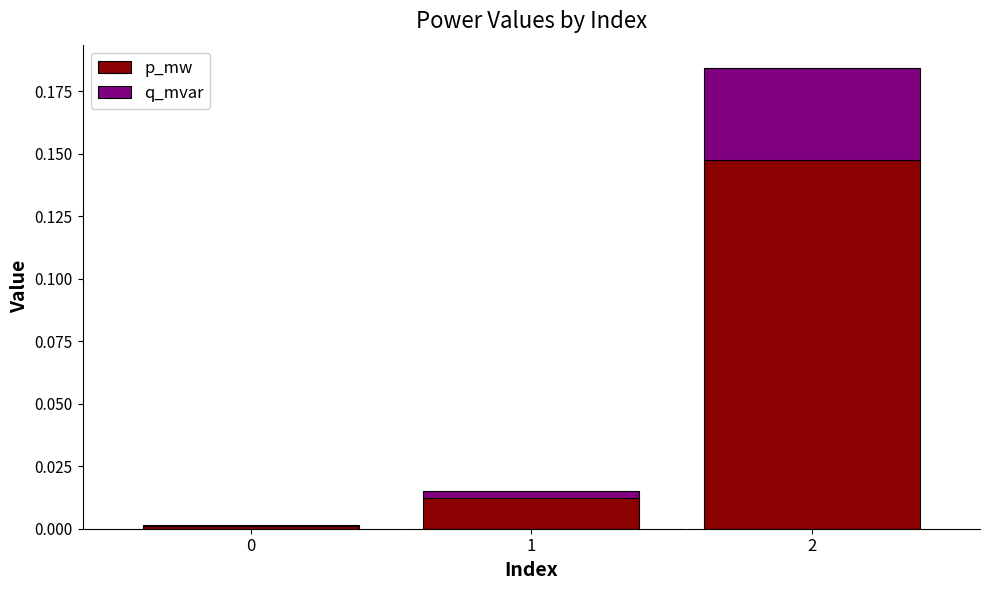

The p_mw series shows 0.2 at 2. True or false?

False